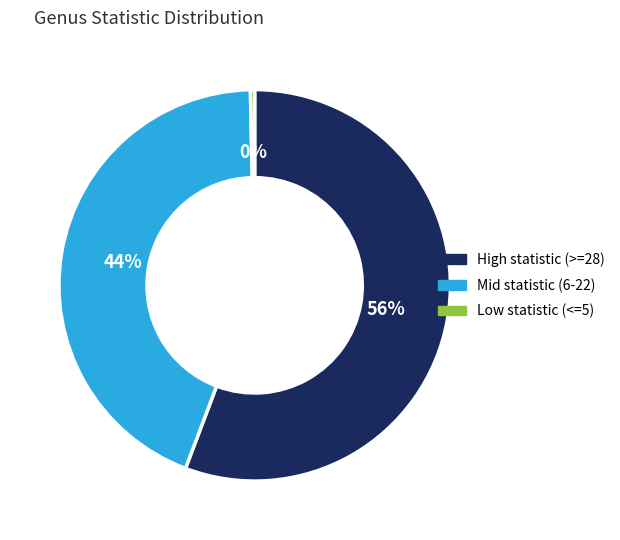

What is the smallest slice in the pie chart?

Low statistic (<=5)